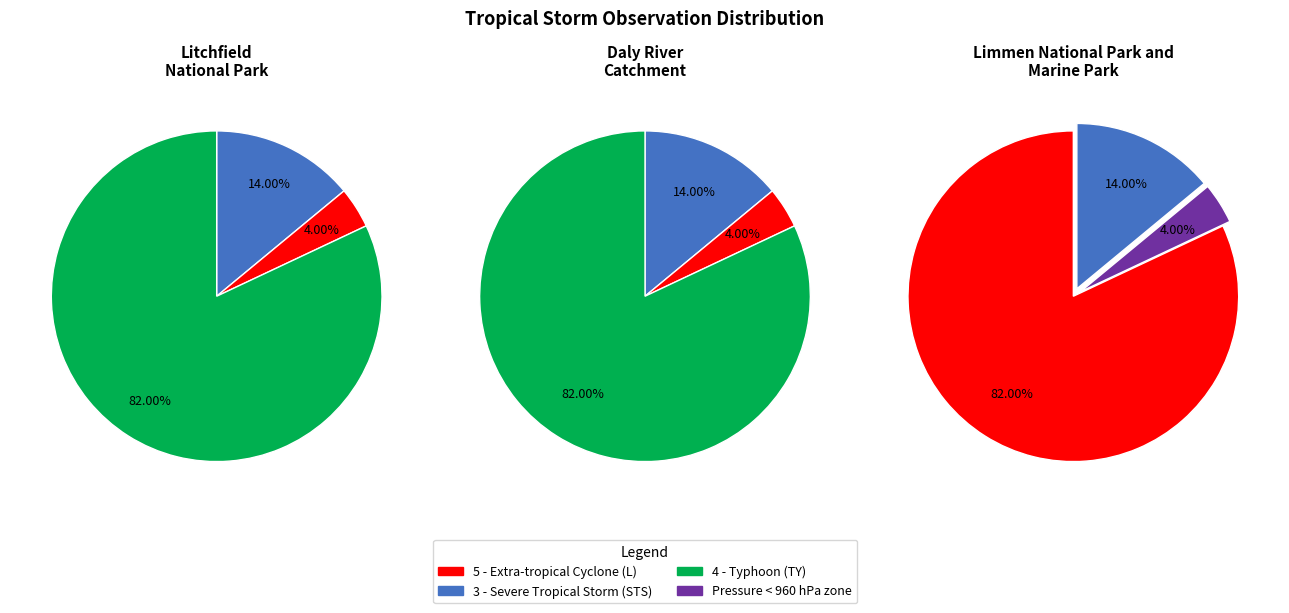

Is there a majority slice in this chart?

Yes